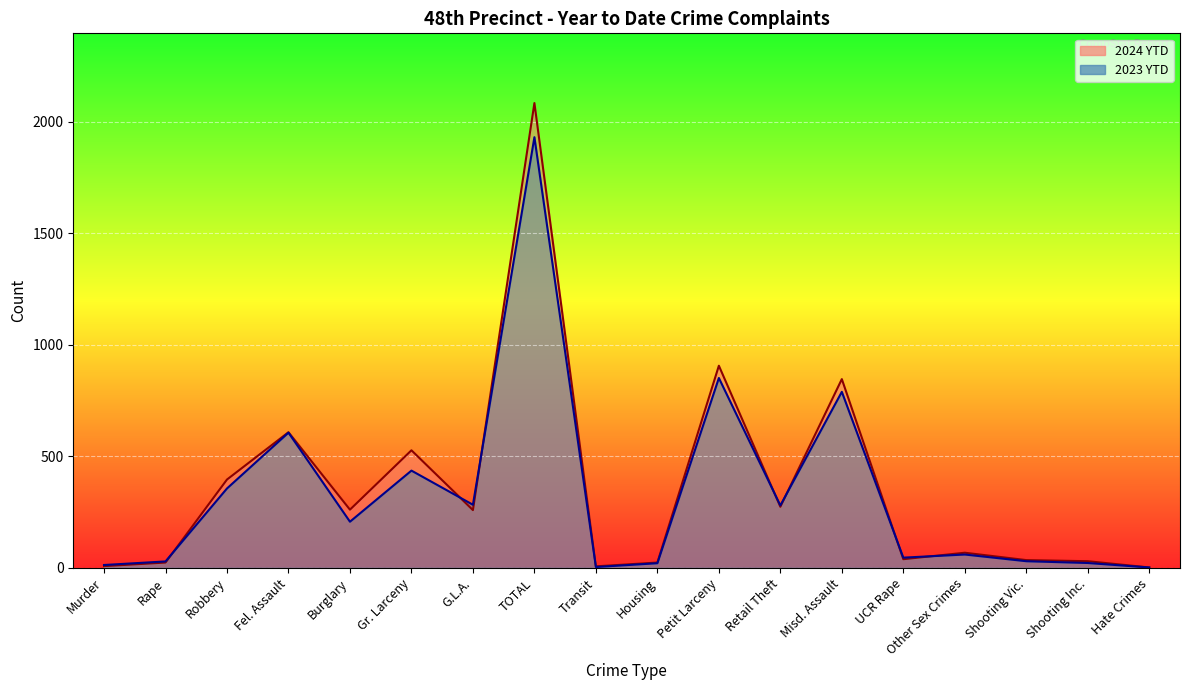

What is the value of the 2024 YTD point at the 10th from the left?

24